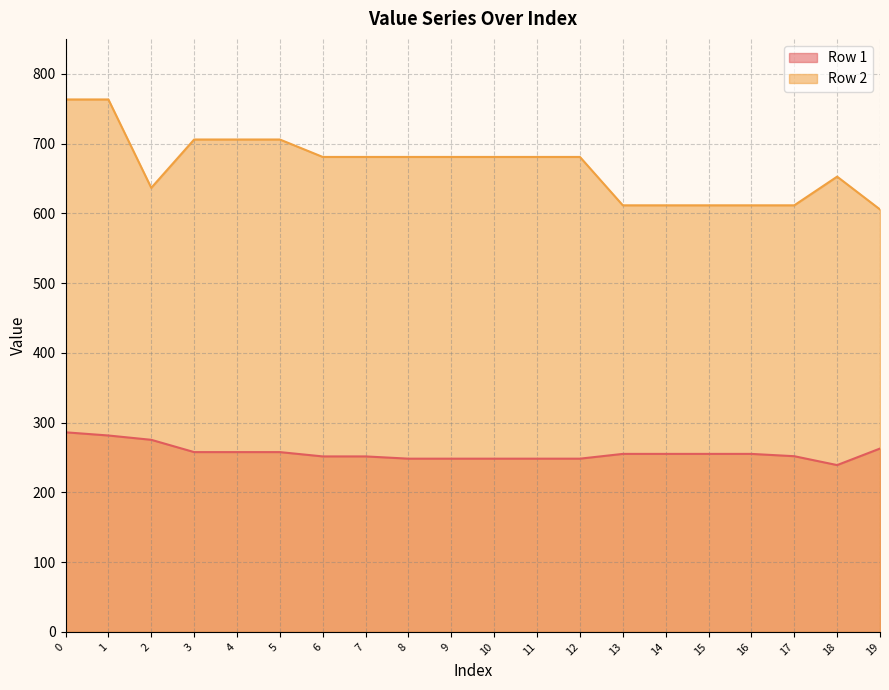

What is the approximate value of Row 1 at 10?

248.3